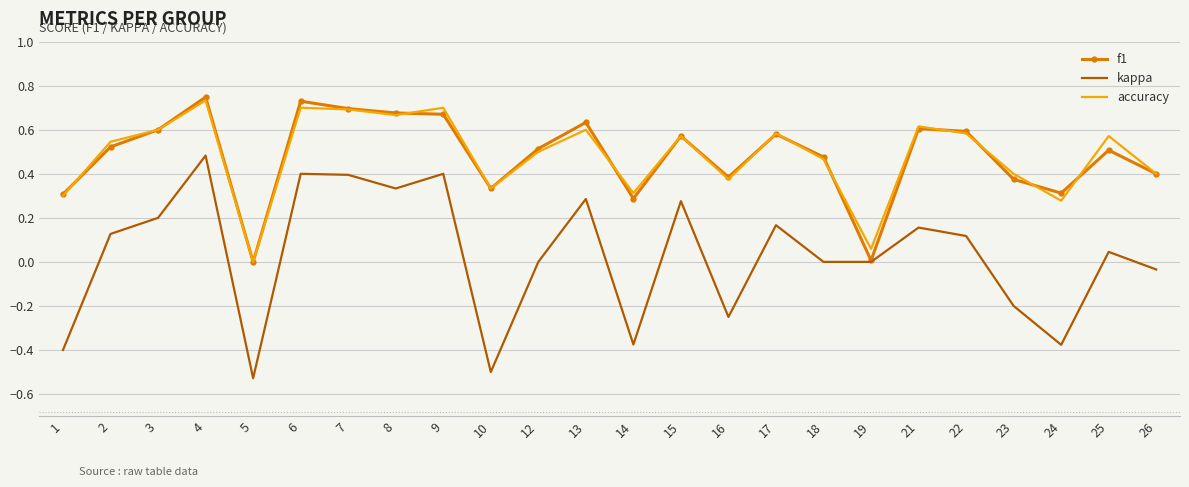

True or false: kappa has a value of 0.0 at 19.

True